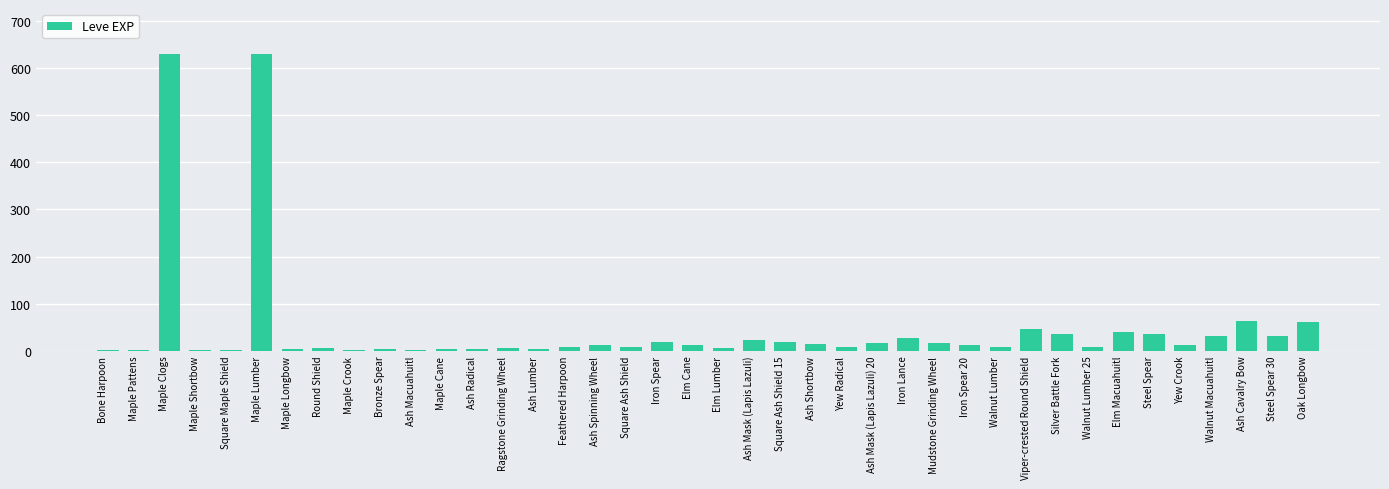

What is the sum of all values?

1881